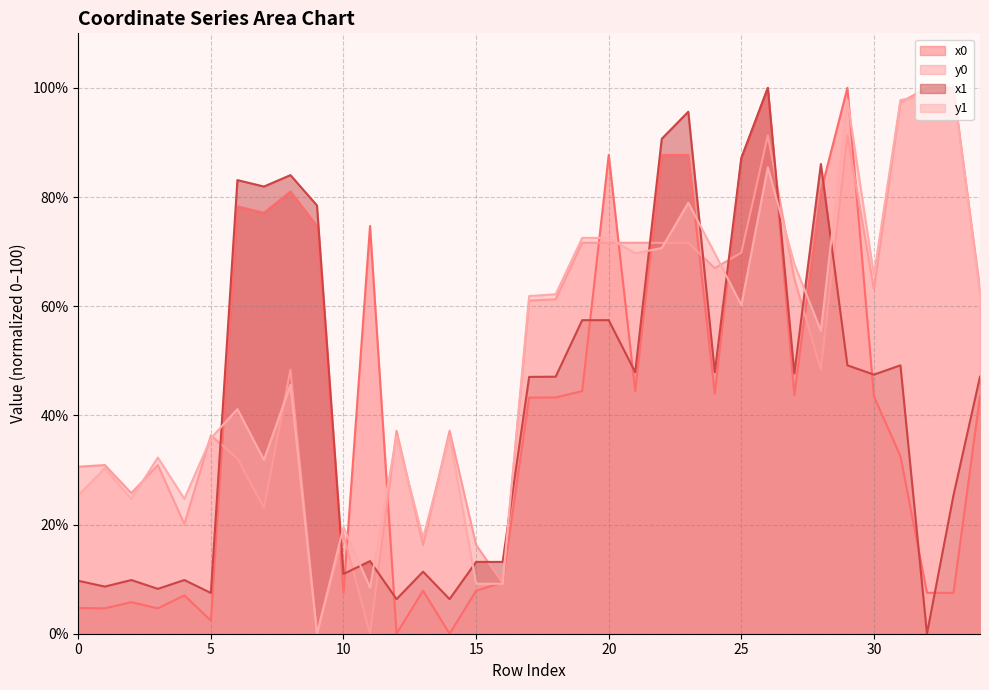

How many lines are shown in the chart?

4